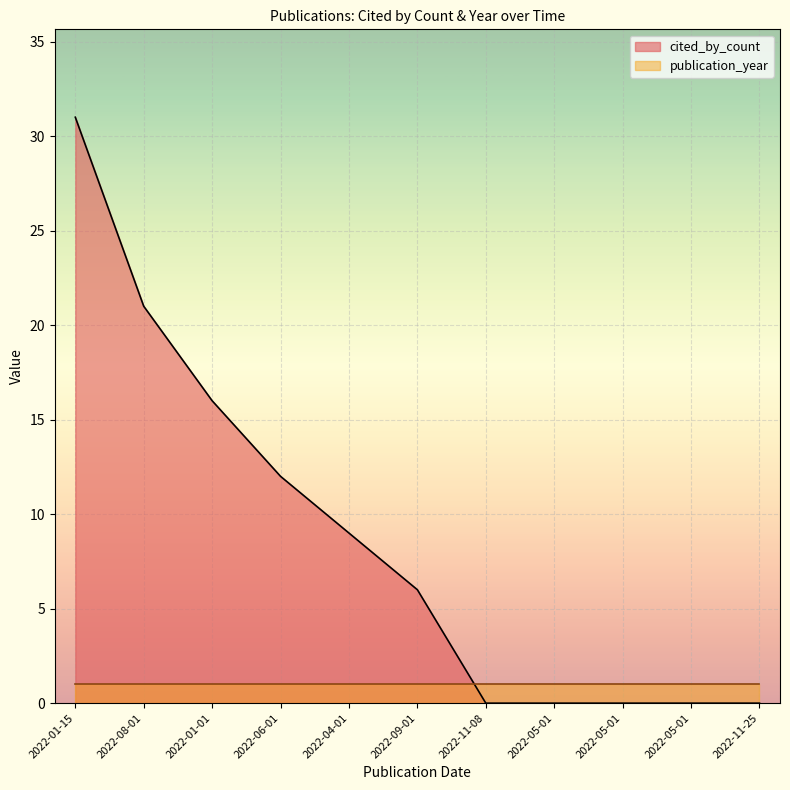

Is it true that the value at 2022-09-01 is 6?

True